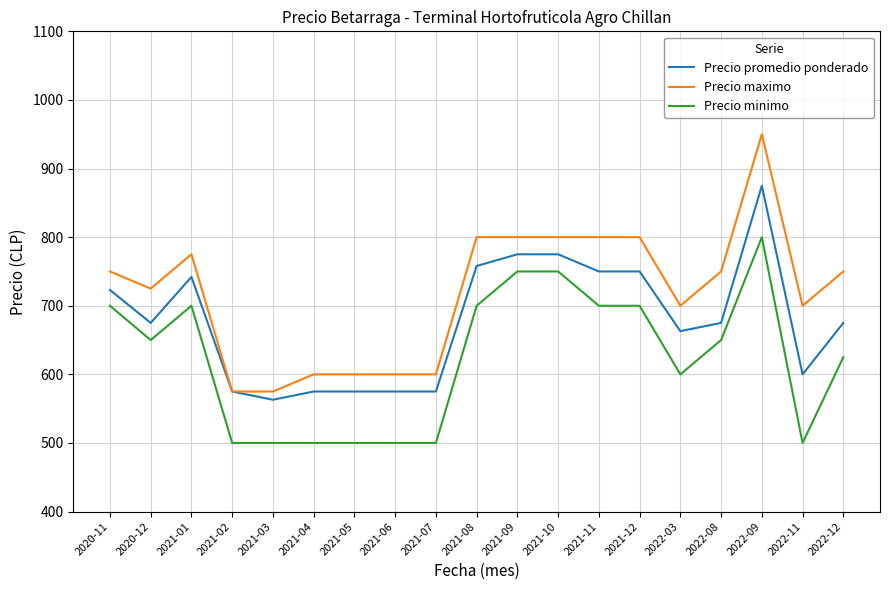

Where is the first local maximum for Precio promedio ponderado?

2021-01